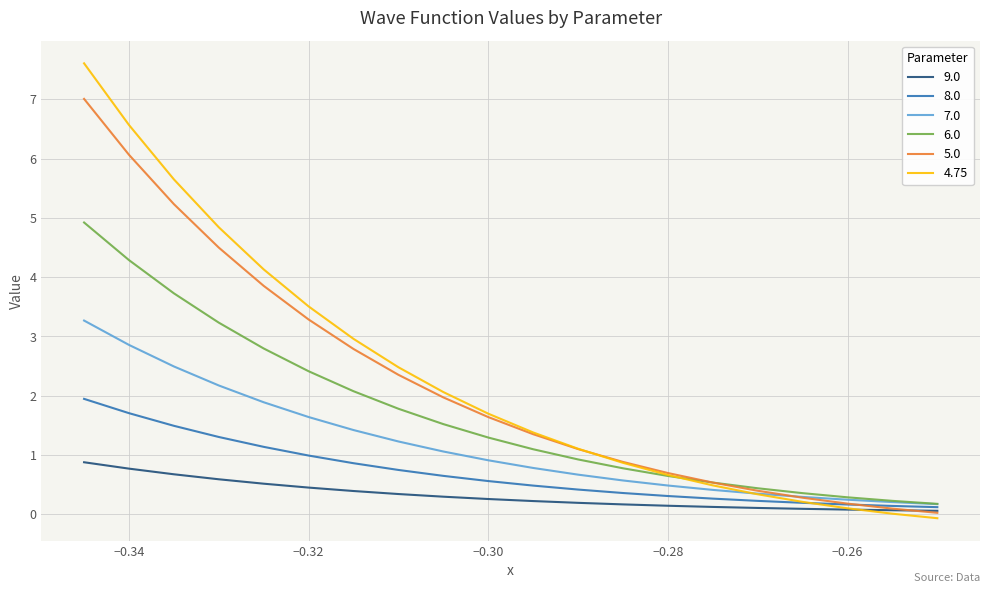

Which series has the widest spread of values?

4.75